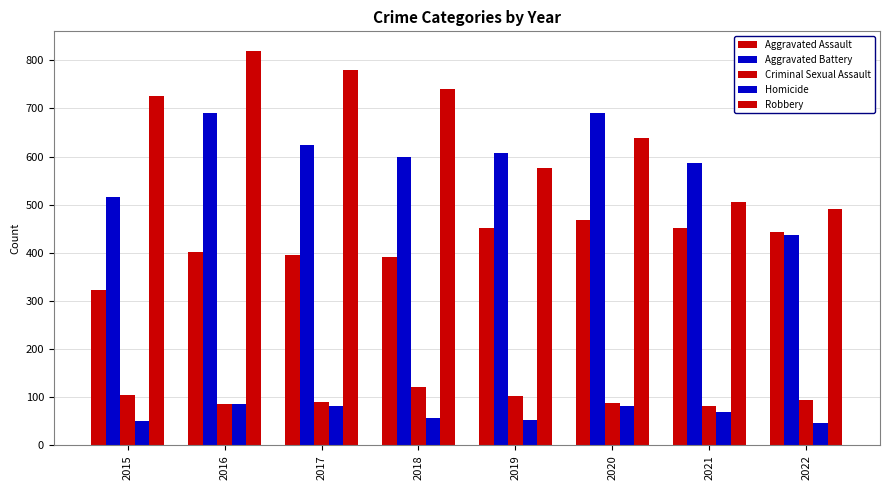

How many values in the Aggravated Assault series are below 444?

4